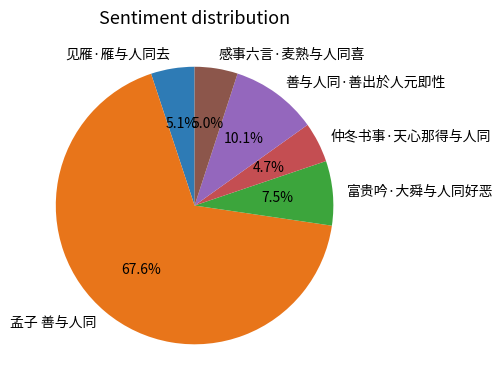

How many segments does this pie chart have?

6